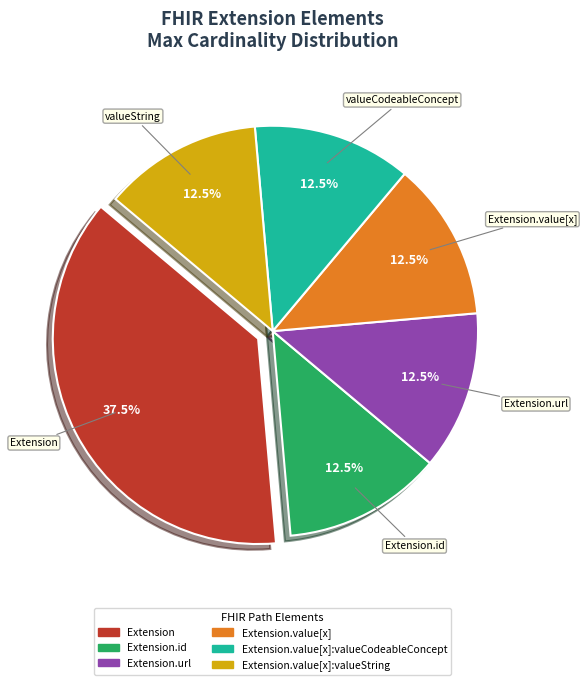

Count the number of slices in the pie.

6